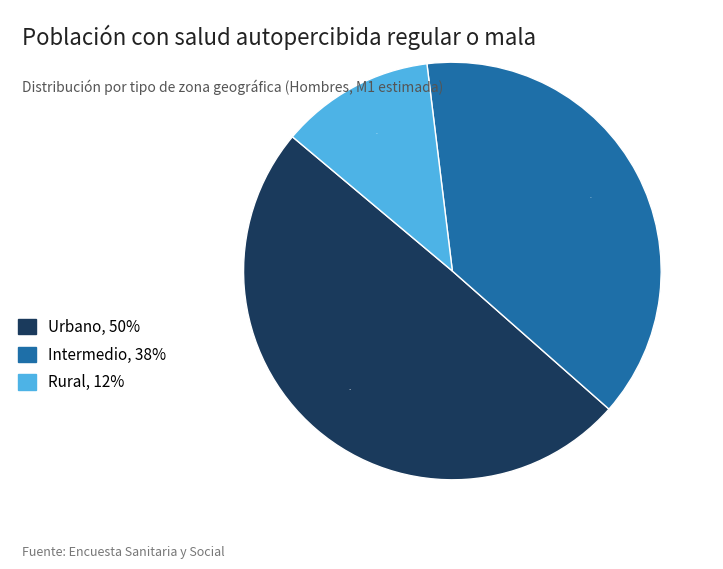

Which has a higher value, Intermedio, 38% or Urbano, 50%?

Urbano, 50%